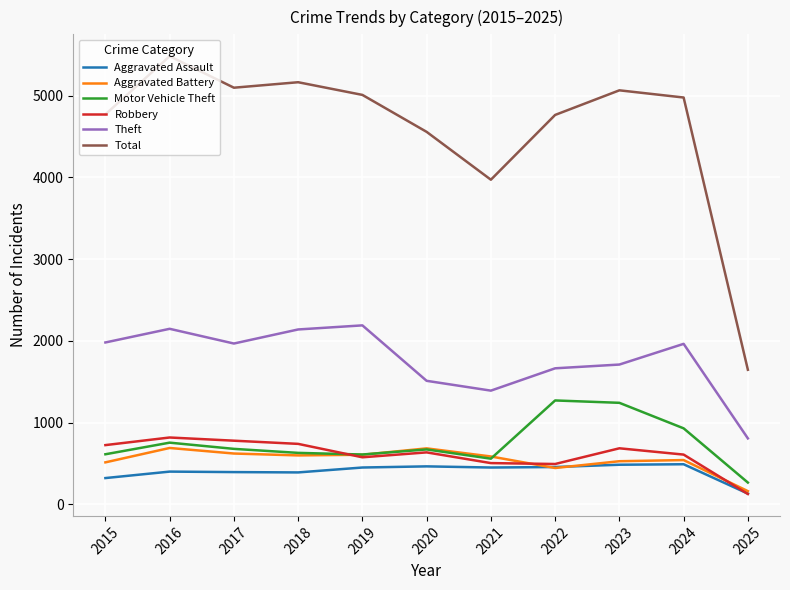

True or false: Aggravated Assault has more than 0 points higher than both neighbors.

True